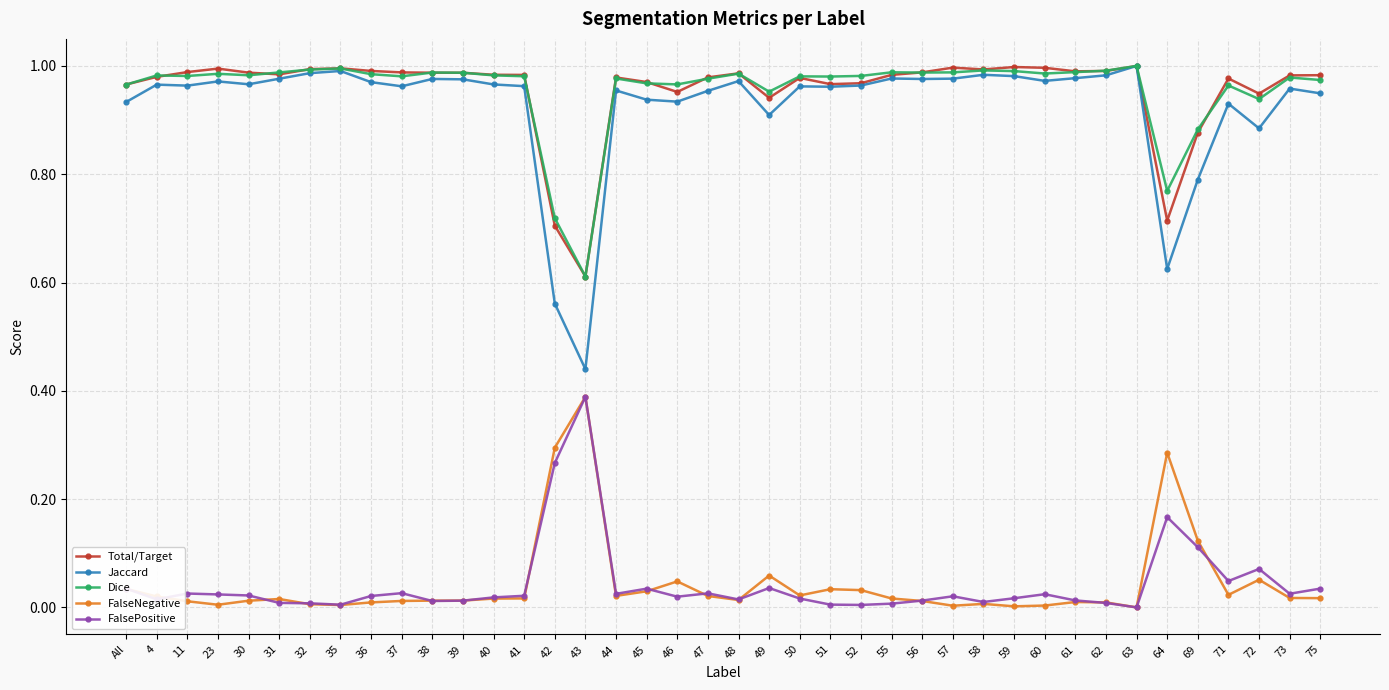

Rank the series at 64 from lowest to highest value.

FalsePositive, FalseNegative, Jaccard, Total/Target, Dice